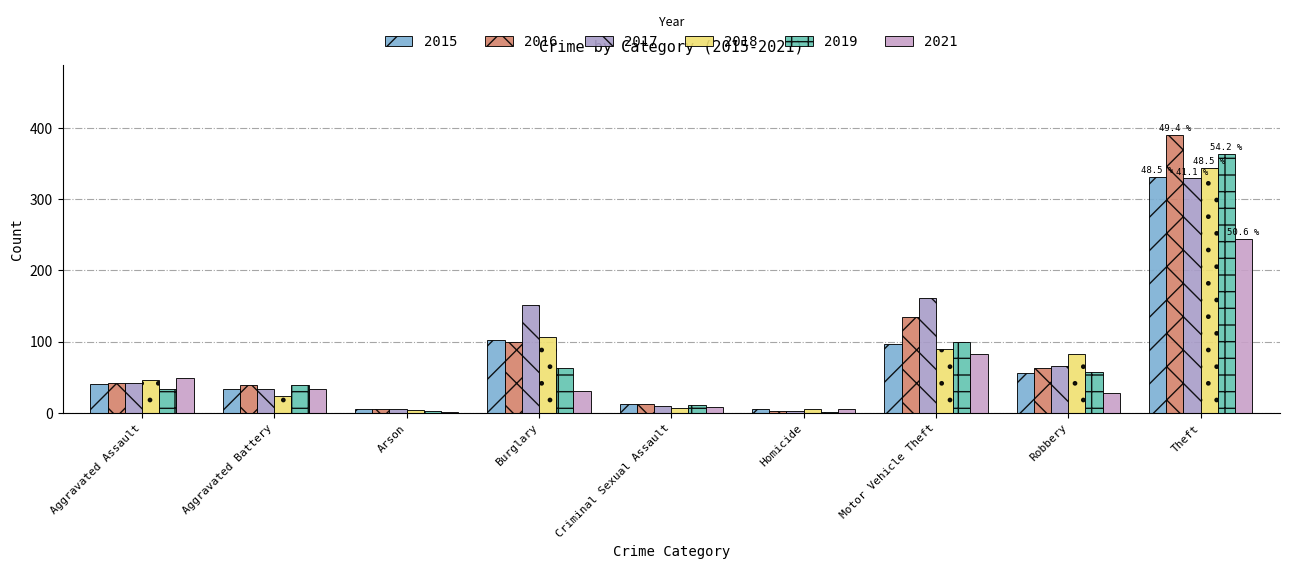

True or false: 2018 has a value of 23 at Aggravated Battery.

True